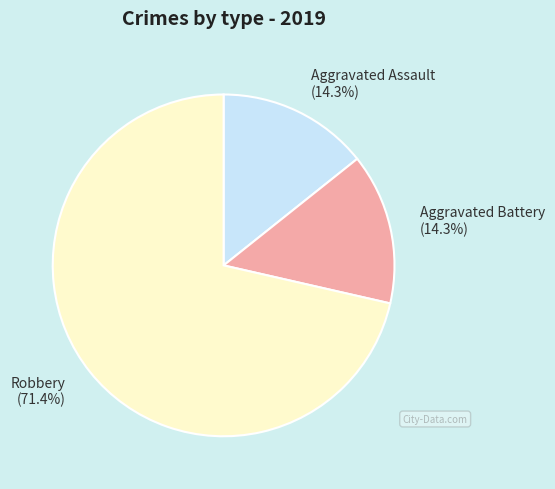

Does Aggravated Battery account for over 50% of the chart?

No